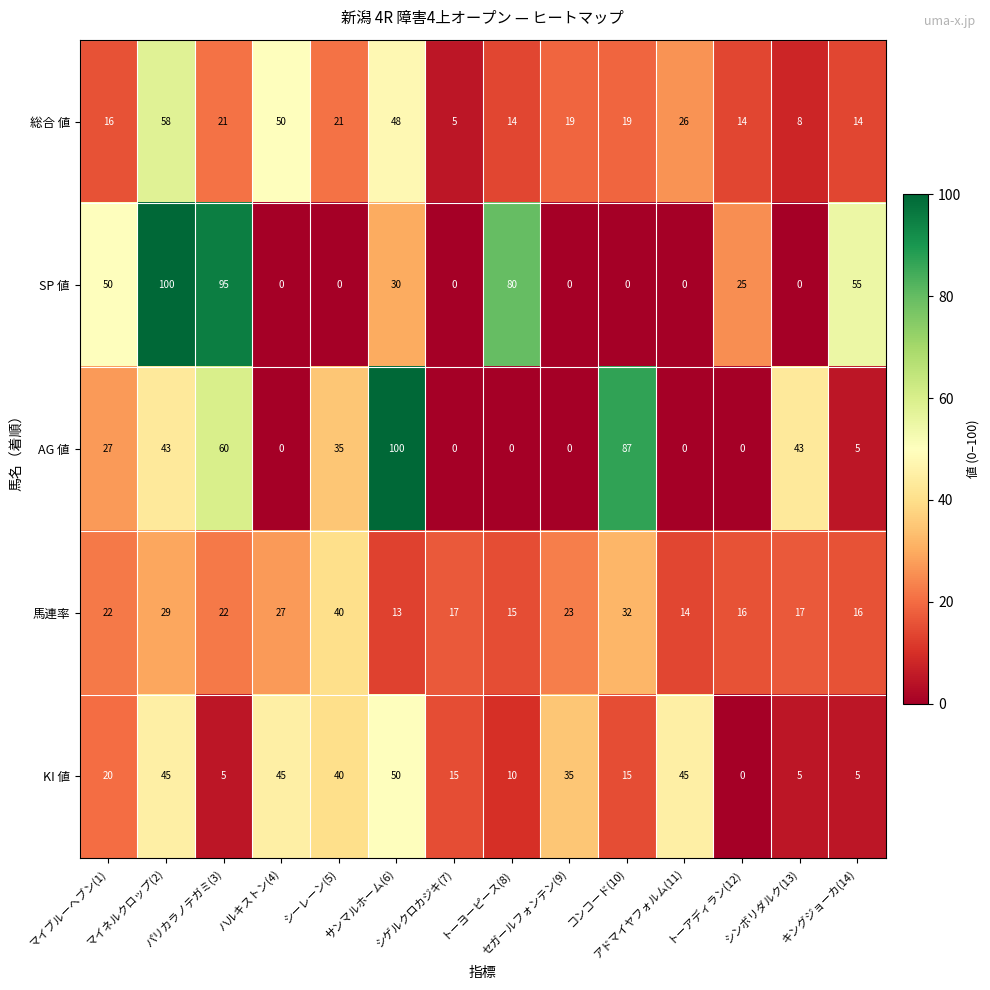

Which series has the largest total across all categories?

SP 値